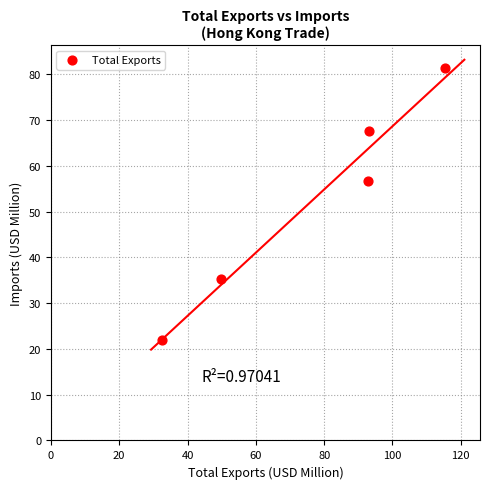

What is the average Y value?

52.6